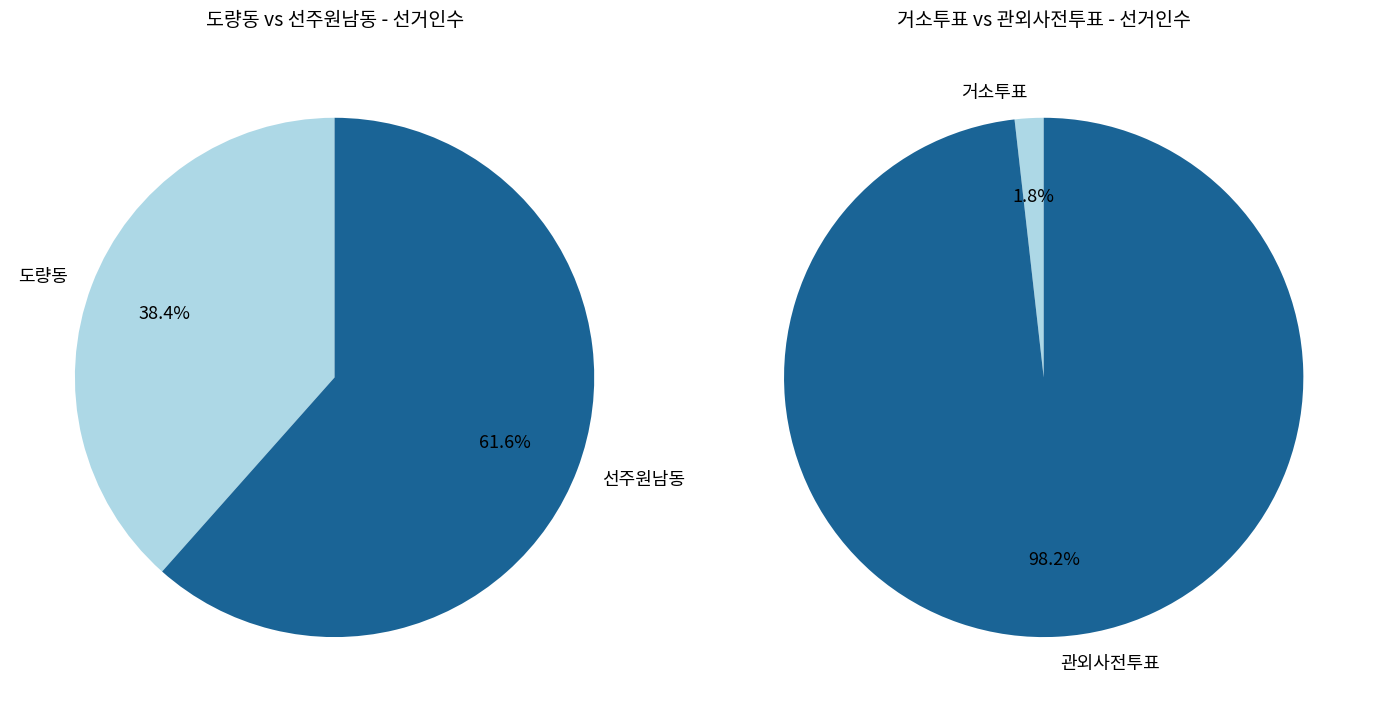

Which category has the smallest portion of the pie?

거소투표